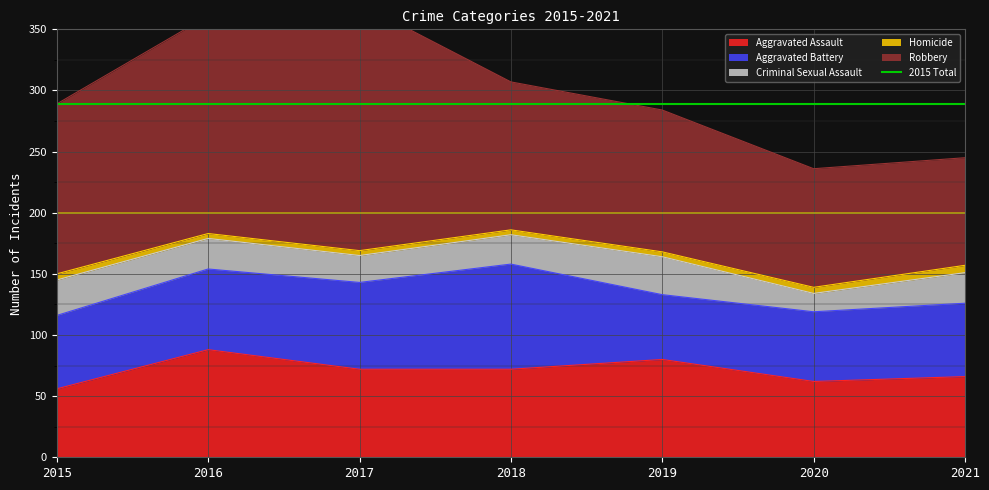

True or false: Aggravated Battery and Robbery cross at least once.

False